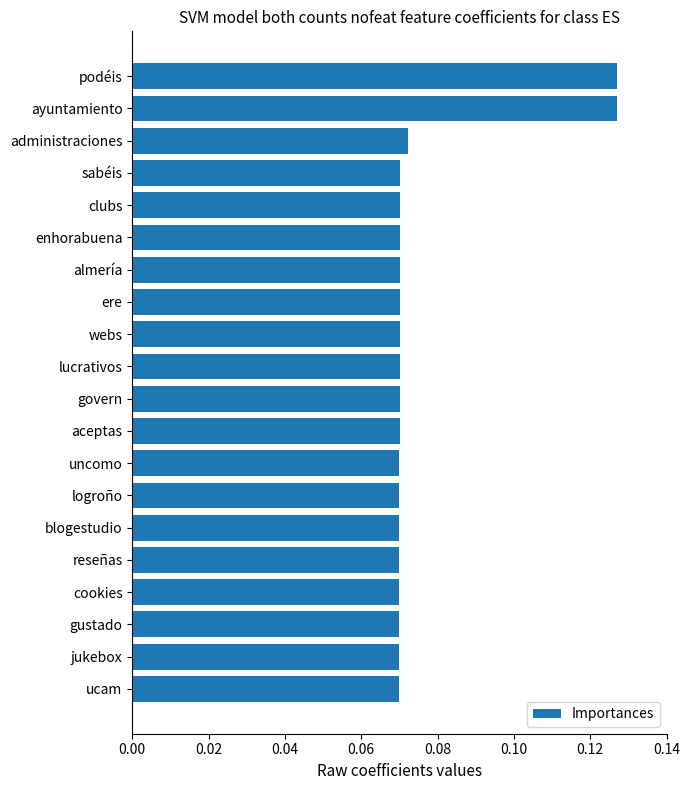

What is the change in value from lucrativos to ayuntamiento?

+0.1